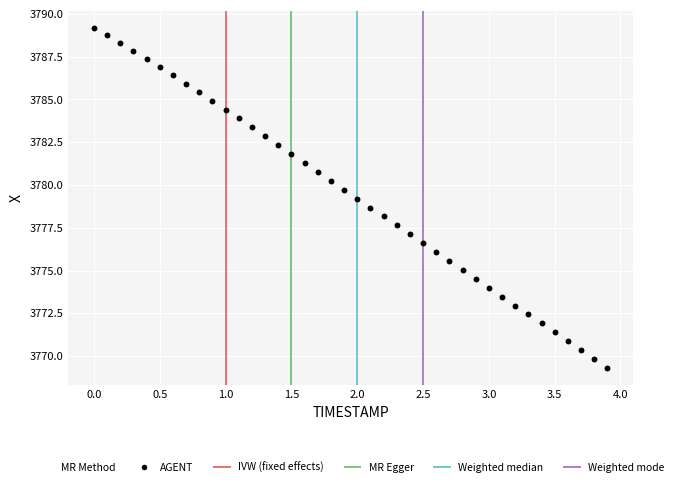

What is the range of Y values (max minus min)?

19.9